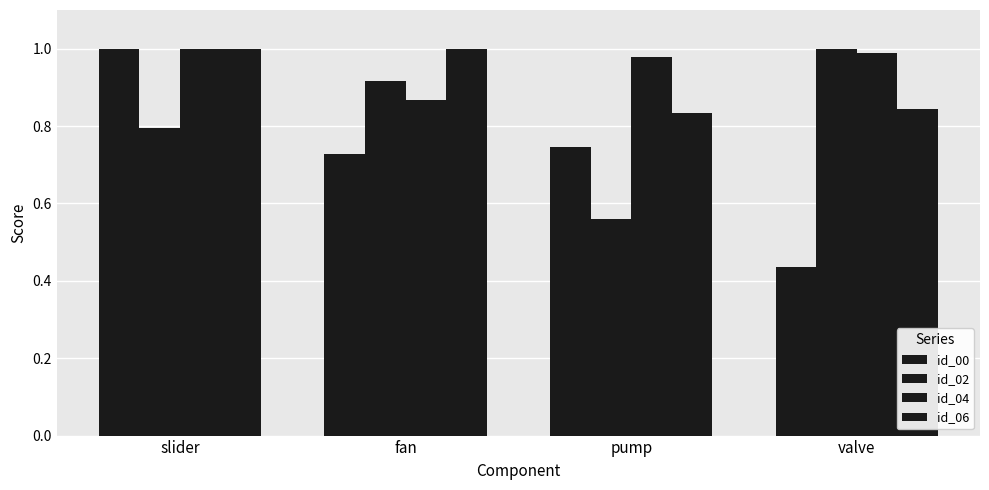

How many groups of bars are there?

4